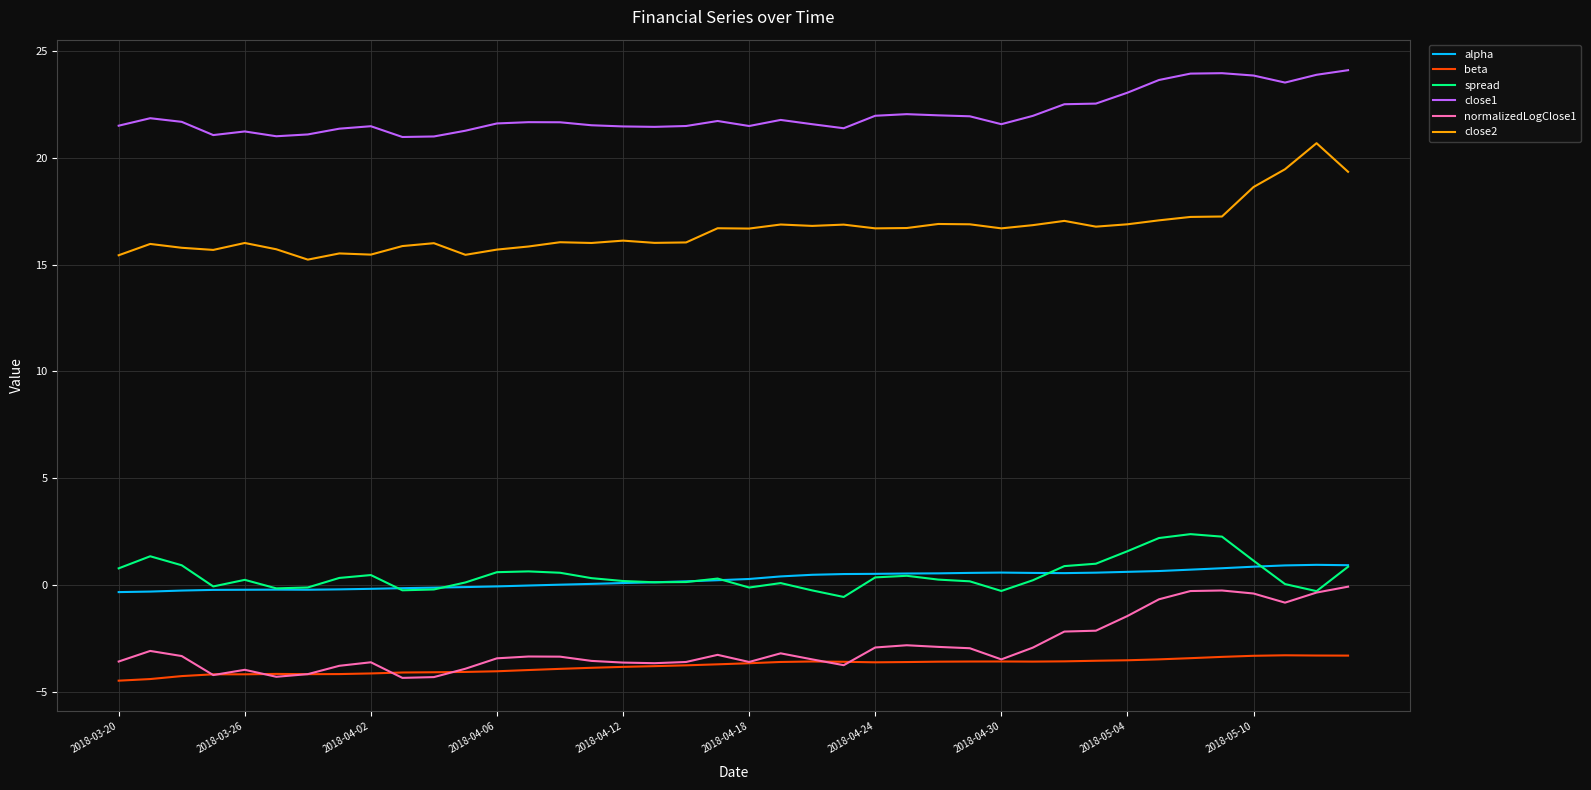

Which series has the largest total across all categories?

close1